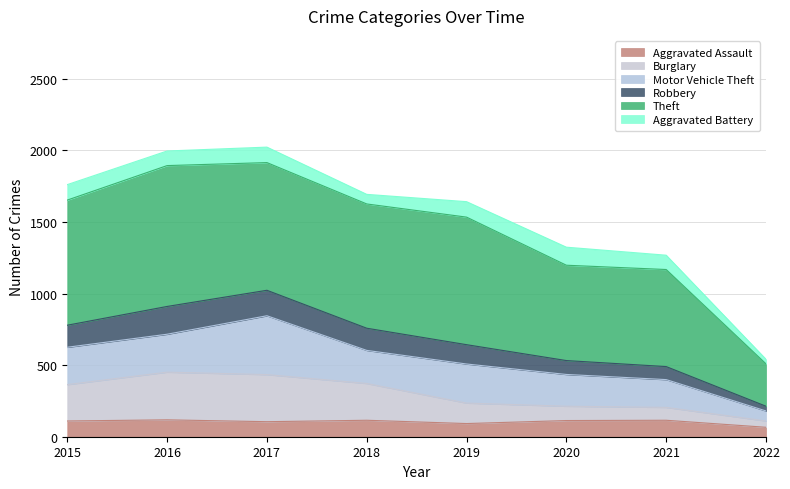

What is the total value across all series at 2016?

1996